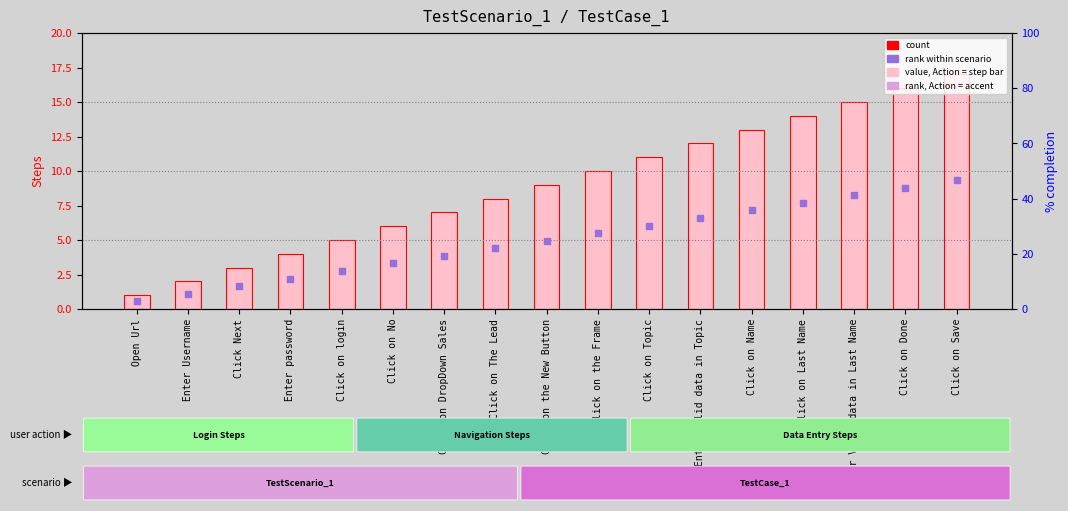

What is the total value across all series at Click on login?

7.8